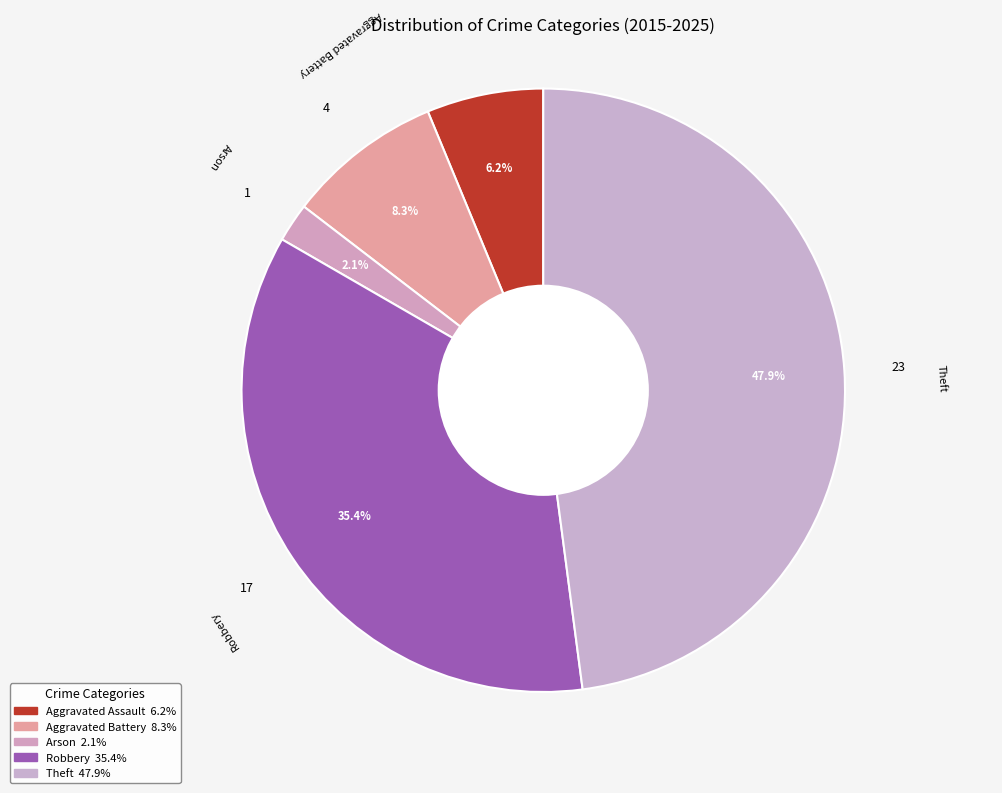

Combined, do Aggravated Battery and Robbery account for over 50%?

No